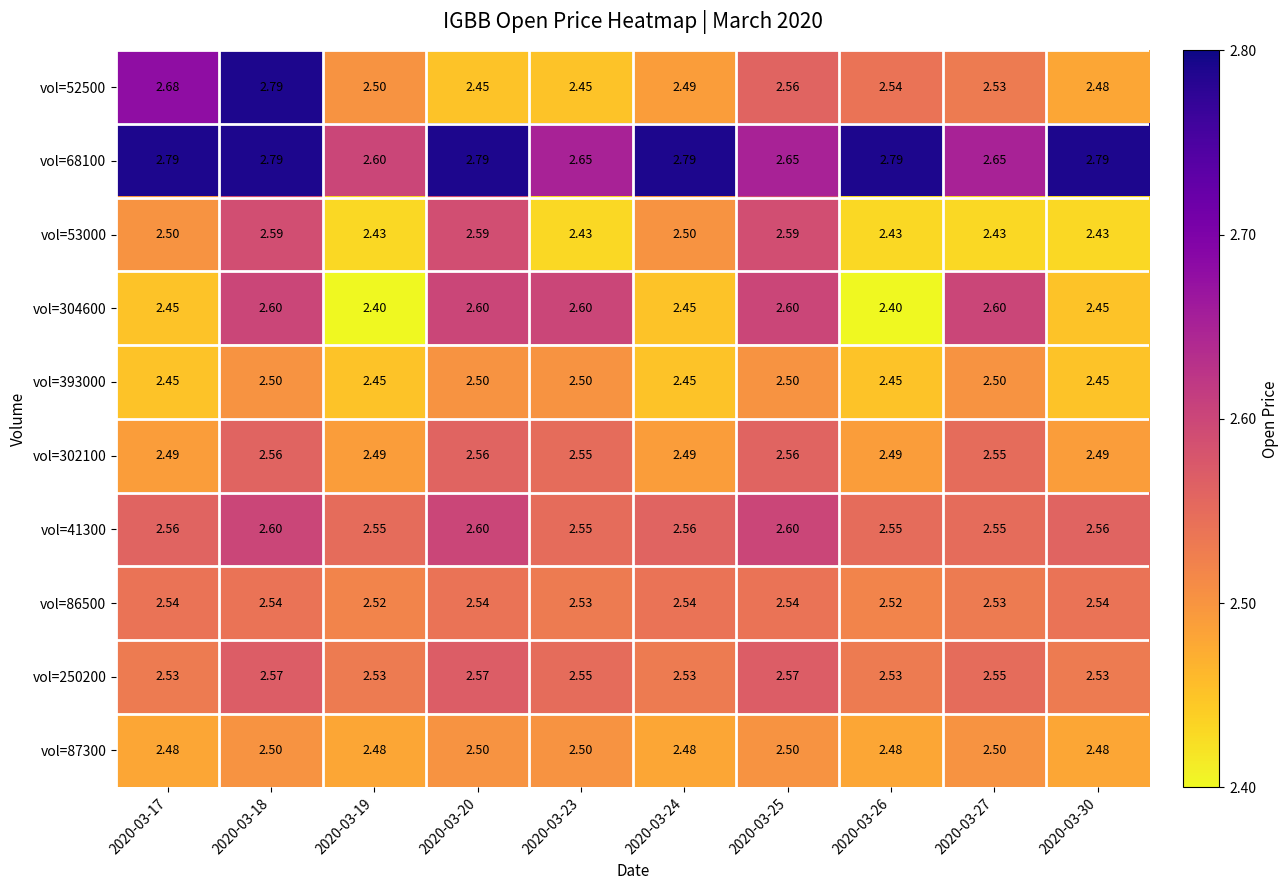

Reading left to right, what are all the values shown in this chart?

vol=52500: 2020-03-17=2.7	2020-03-18=2.8	2020-03-19=2.5	2020-03-20=2.5	2020-03-23=2.5	2020-03-24=2.5	2020-03-25=2.6	2020-03-26=2.5	2020-03-27=2.5	2020-03-30=2.5
vol=68100: 2020-03-17=2.8	2020-03-18=2.8	2020-03-19=2.6	2020-03-20=2.8	2020-03-23=2.6	2020-03-24=2.8	2020-03-25=2.6	2020-03-26=2.8	2020-03-27=2.6	2020-03-30=2.8
vol=53000: 2020-03-17=2.5	2020-03-18=2.6	2020-03-19=2.4	2020-03-20=2.6	2020-03-23=2.4	2020-03-24=2.5	2020-03-25=2.6	2020-03-26=2.4	2020-03-27=2.4	2020-03-30=2.4
vol=304600: 2020-03-17=2.5	2020-03-18=2.6	2020-03-19=2.4	2020-03-20=2.6	2020-03-23=2.6	2020-03-24=2.5	2020-03-25=2.6	2020-03-26=2.4	2020-03-27=2.6	2020-03-30=2.5
vol=393000: 2020-03-17=2.5	2020-03-18=2.5	2020-03-19=2.5	2020-03-20=2.5	2020-03-23=2.5	2020-03-24=2.5	2020-03-25=2.5	2020-03-26=2.5	2020-03-27=2.5	2020-03-30=2.5
vol=302100: 2020-03-17=2.5	2020-03-18=2.6	2020-03-19=2.5	2020-03-20=2.6	2020-03-23=2.5	2020-03-24=2.5	2020-03-25=2.6	2020-03-26=2.5	2020-03-27=2.5	2020-03-30=2.5
vol=41300: 2020-03-17=2.6	2020-03-18=2.6	2020-03-19=2.5	2020-03-20=2.6	2020-03-23=2.5	2020-03-24=2.6	2020-03-25=2.6	2020-03-26=2.5	2020-03-27=2.5	2020-03-30=2.6
vol=86500: 2020-03-17=2.5	2020-03-18=2.5	2020-03-19=2.5	2020-03-20=2.5	2020-03-23=2.5	2020-03-24=2.5	2020-03-25=2.5	2020-03-26=2.5	2020-03-27=2.5	2020-03-30=2.5
vol=250200: 2020-03-17=2.5	2020-03-18=2.6	2020-03-19=2.5	2020-03-20=2.6	2020-03-23=2.5	2020-03-24=2.5	2020-03-25=2.6	2020-03-26=2.5	2020-03-27=2.5	2020-03-30=2.5
vol=87300: 2020-03-17=2.5	2020-03-18=2.5	2020-03-19=2.5	2020-03-20=2.5	2020-03-23=2.5	2020-03-24=2.5	2020-03-25=2.5	2020-03-26=2.5	2020-03-27=2.5	2020-03-30=2.5